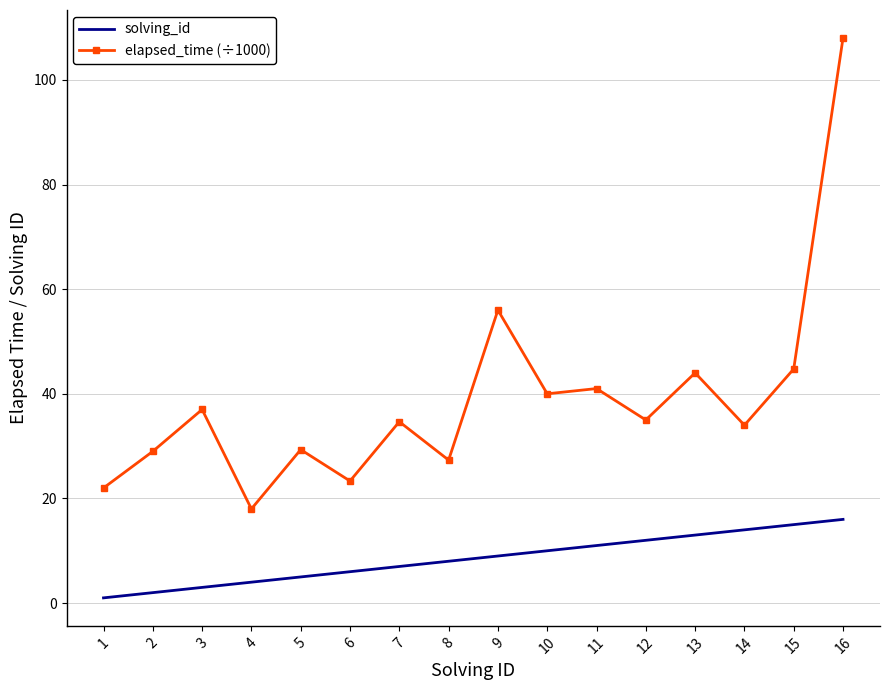

True or false: elapsed_time (÷1000) and solving_id intersect in this chart.

False